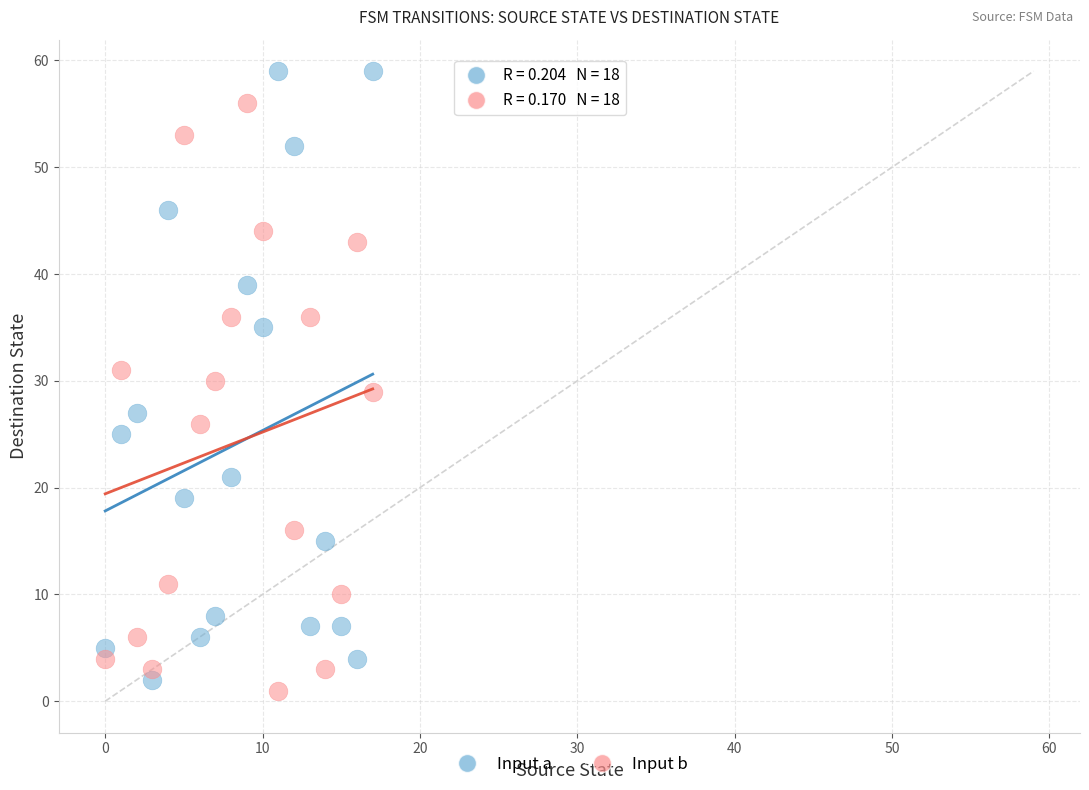

Which series reaches the maximum Y coordinate?

Input a